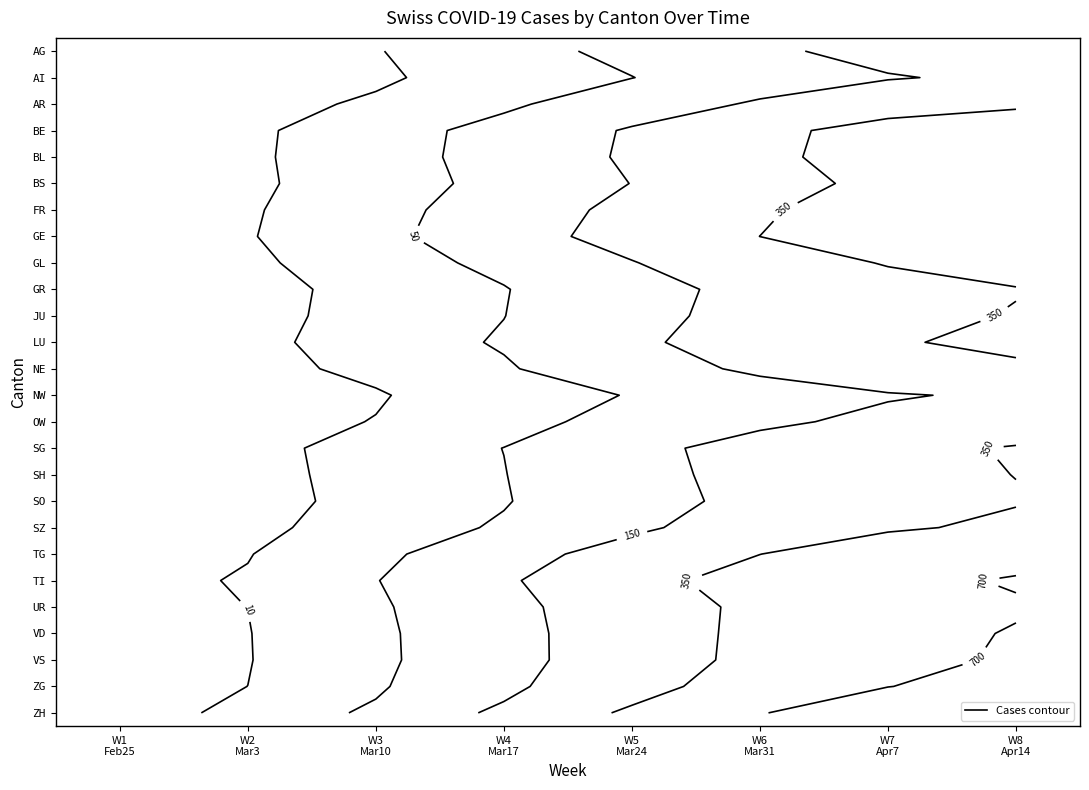

What is the sum of the AR values at W3 Mar10 and W6 Mar31?

176.9